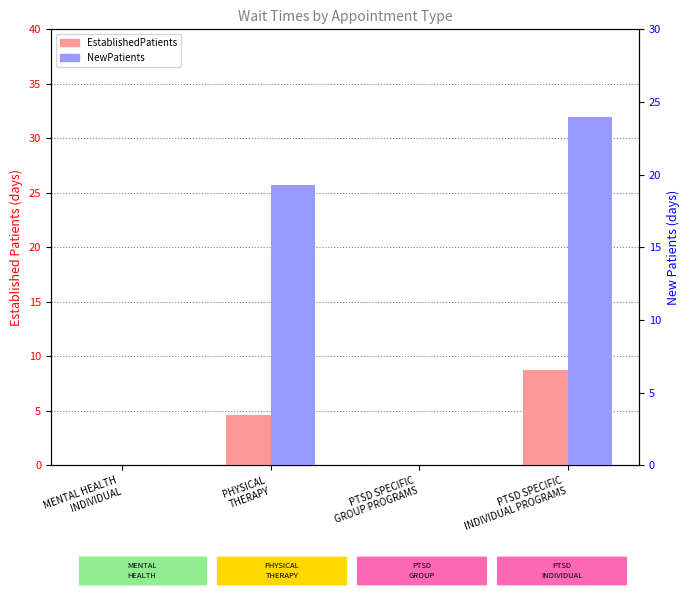

List the series in order of their overall mean, lowest first.

EstablishedPatients, NewPatients